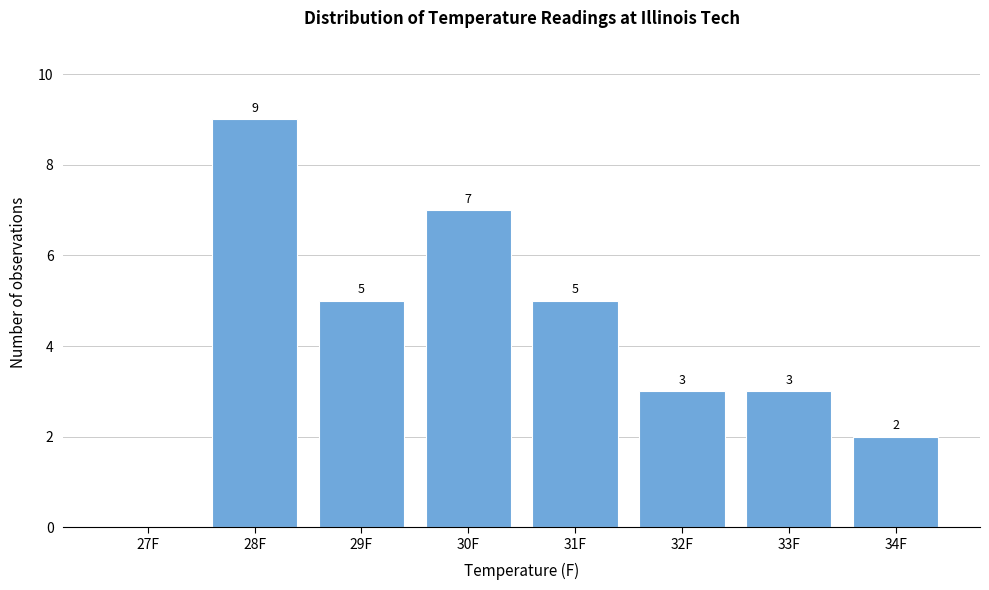

Reading right to left, extract all data points from this chart.

34F=2	33F=3	32F=3	31F=5	30F=7	29F=5	28F=9	27F=0